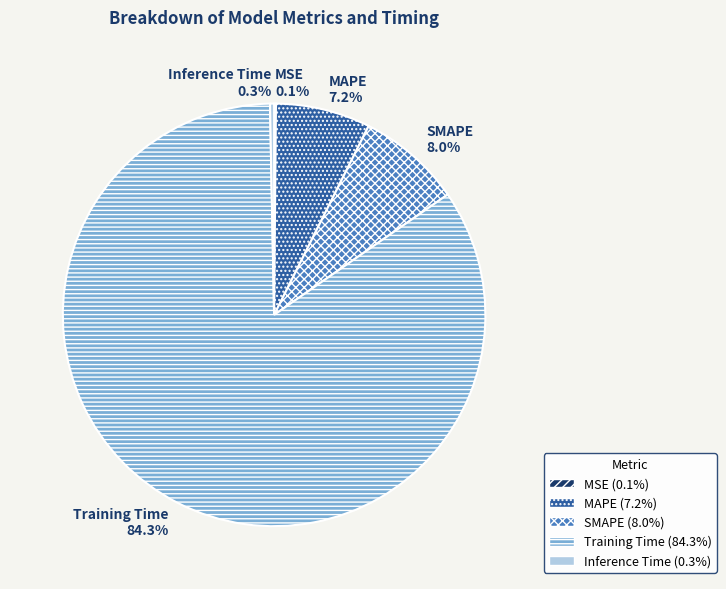

Which category has the biggest portion of the pie?

Training Time